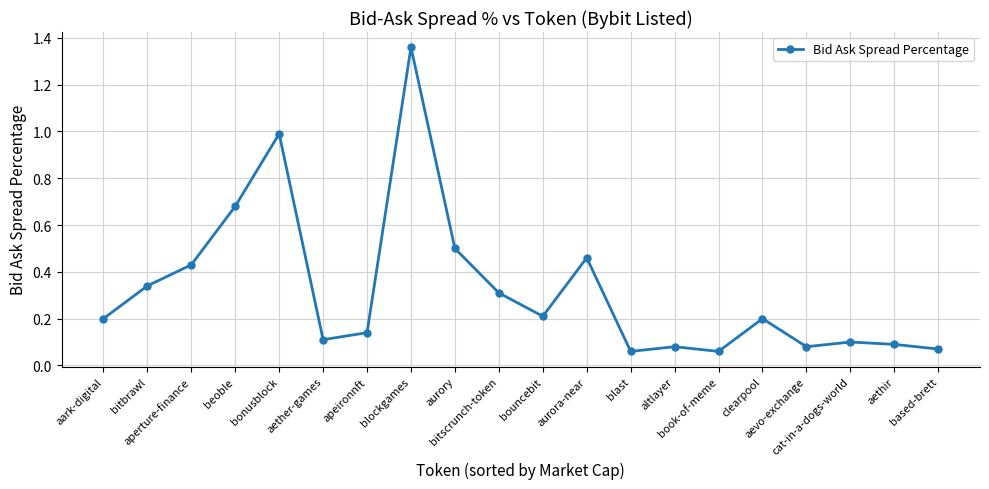

What is the sum of all values?

6.5